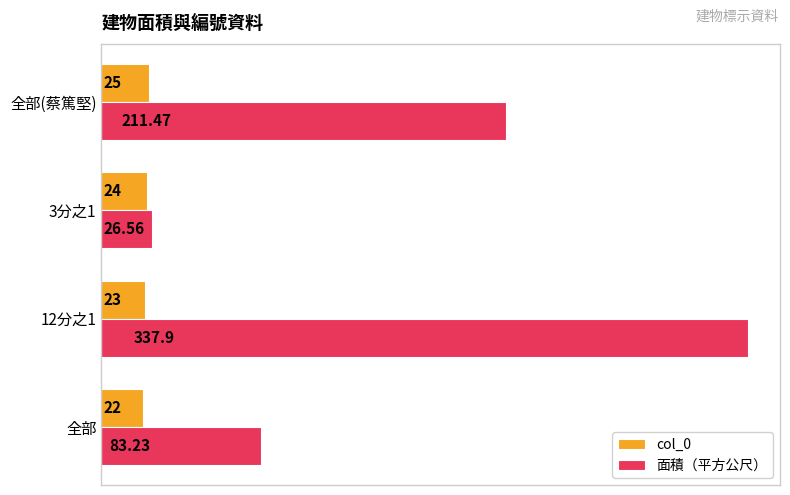

Which series has the largest range (max minus min)?

面積（平方公尺）